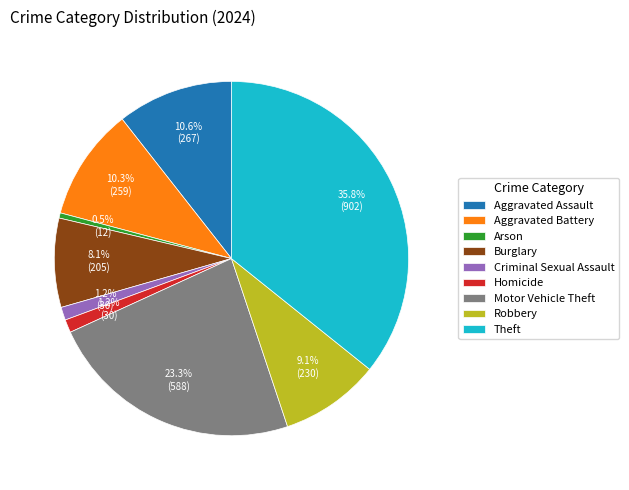

To the nearest percent, what is the average slice percentage?

11%